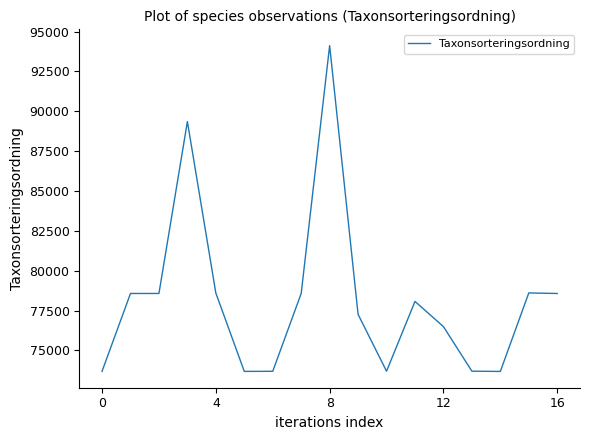

What is the minimum value shown in the chart?

73678